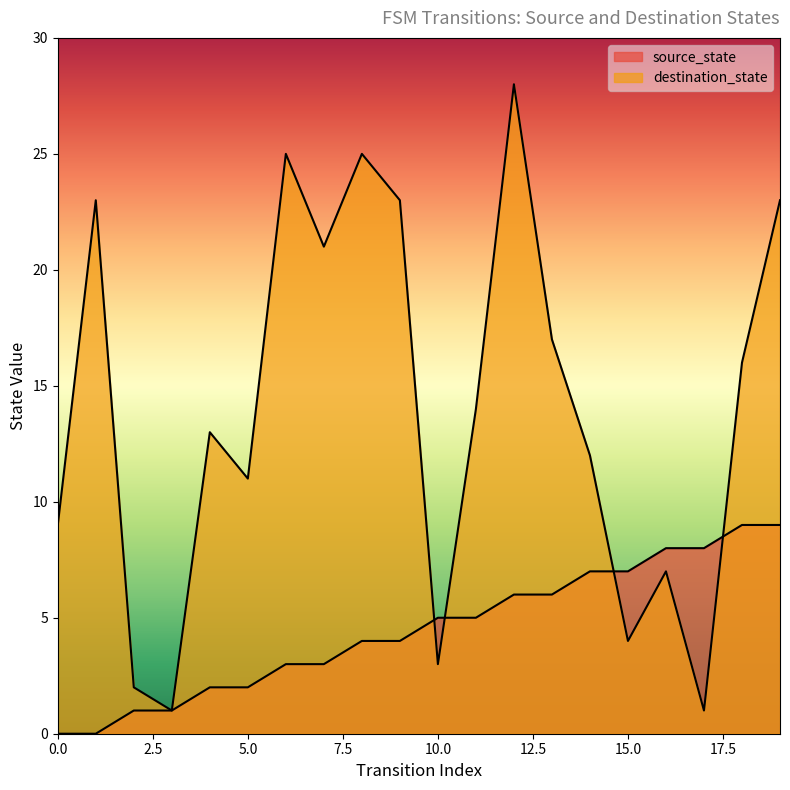

Between 9 and 14, which series saw the biggest shift?

destination_state